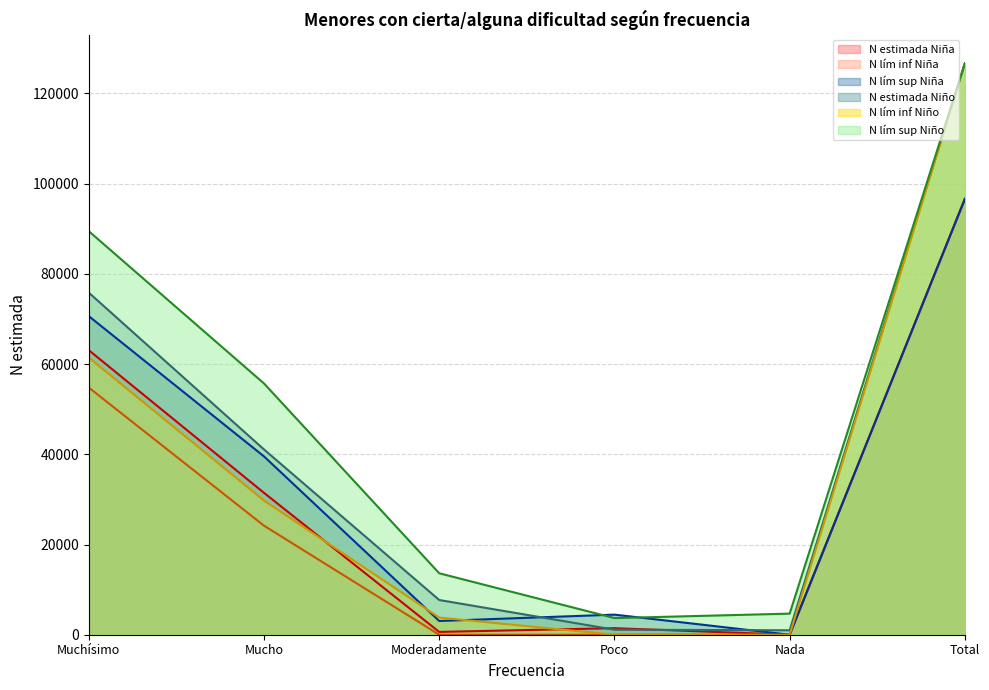

What is the average value of the N estimada Niño series?

42229